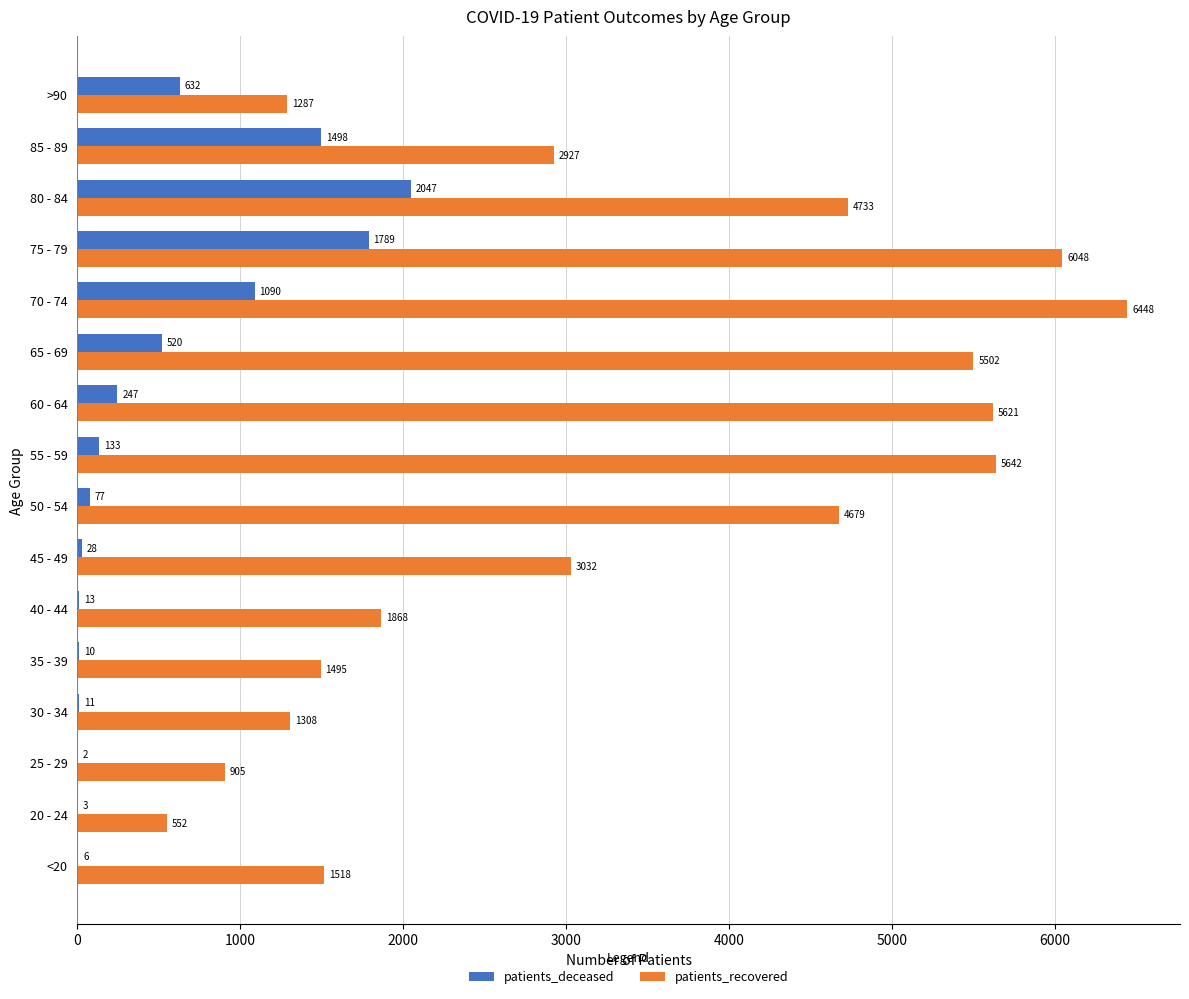

Is it true that patients_deceased equals 2 at 25 - 29?

True